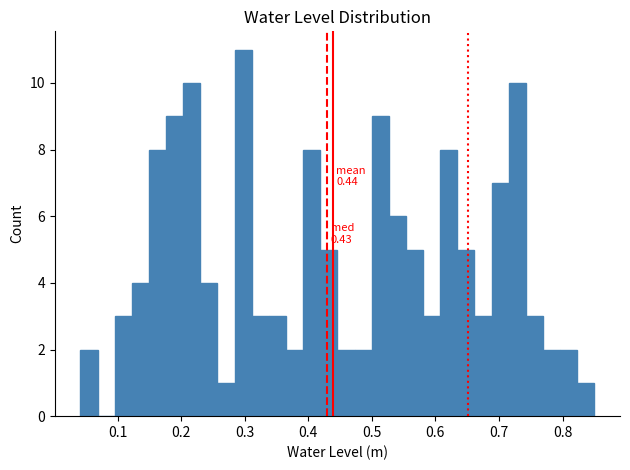

Around what value on the x-axis is the tallest bar? Give the approximate position of its centre, as read against the axis.

0.30